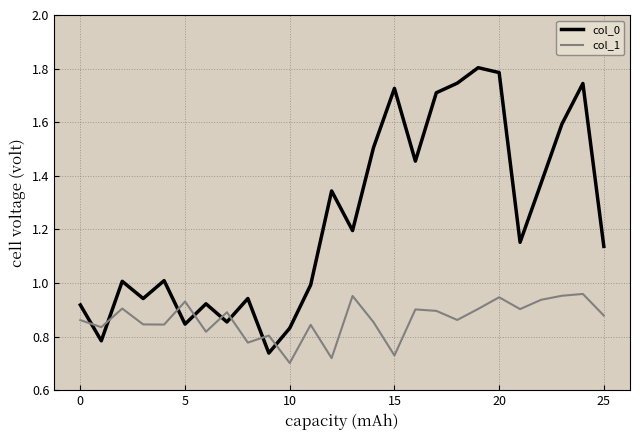

True or false: col_0 and col_1 cross at least once.

True